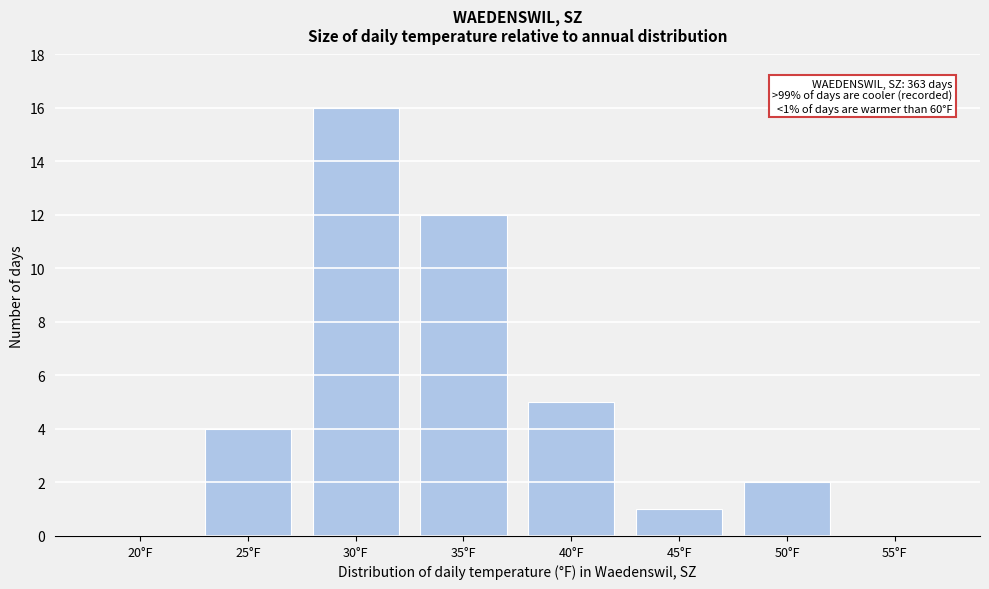

Reading left to right, what are all the values shown in this chart?

20°F=0	25°F=4	30°F=16	35°F=12	40°F=5	45°F=1	50°F=2	55°F=0